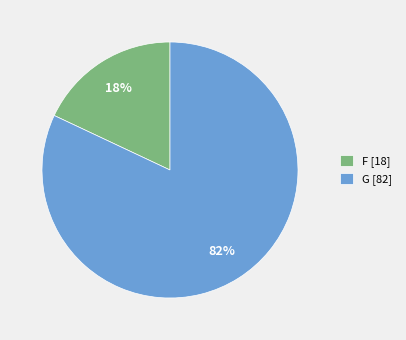

Does F [18] represent more than half of the total?

No